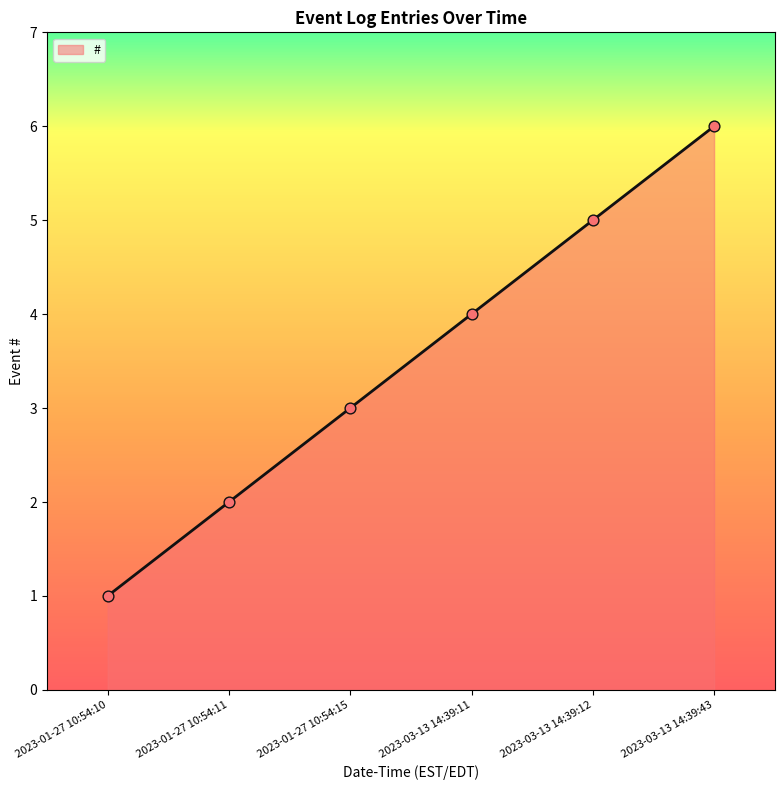

What is the ratio of the value at 2023-03-13 14:39:11 to the value at 2023-01-27 10:54:10?

4.0